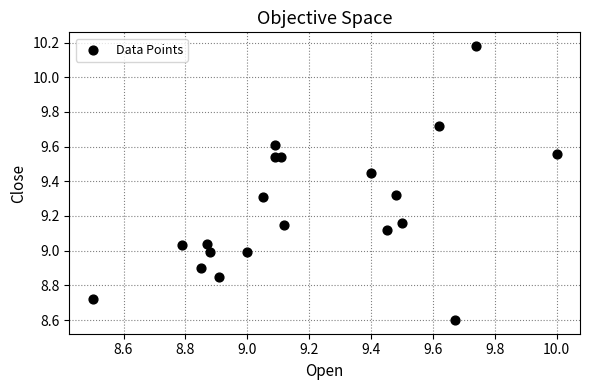

What is the range of Y values (max minus min)?

1.6